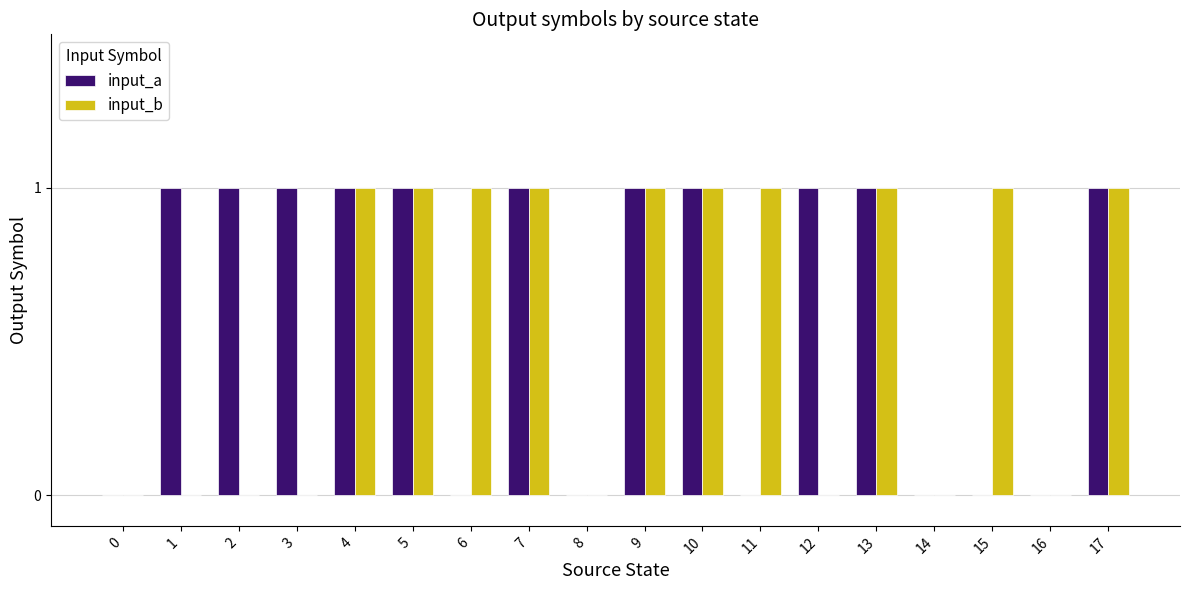

Which series changed the most between 9 and 15?

input_a